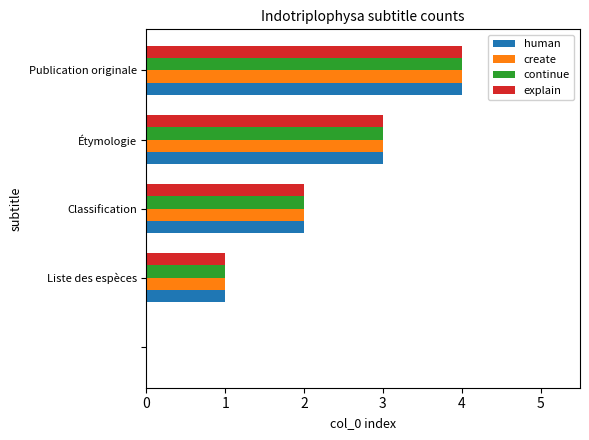

What is the maximum value for continue?

4